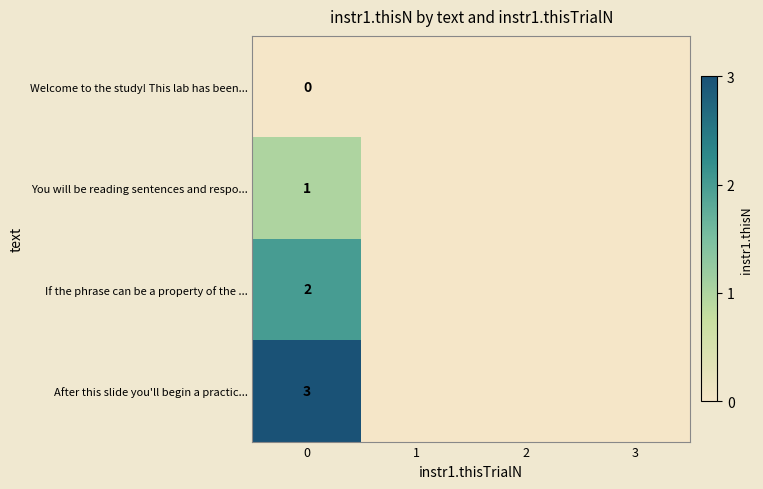

Count the number of categories in the chart.

4